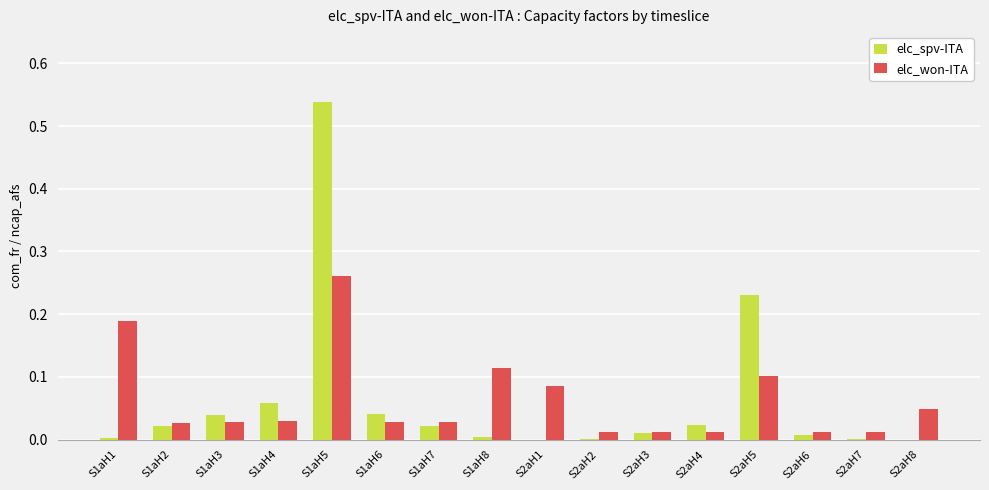

Is the value of elc_won-ITA at S1aH6 greater than the value of elc_spv-ITA at S1aH4?

No